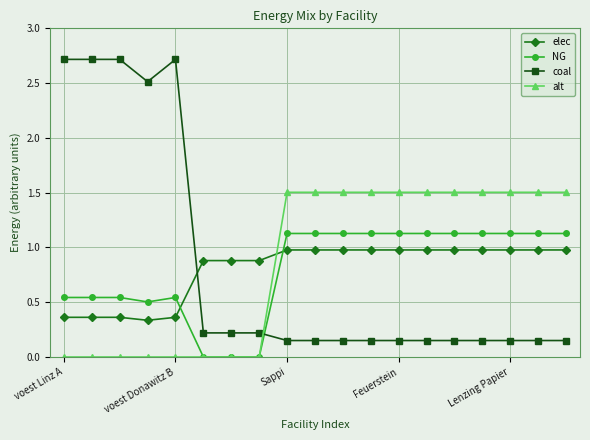

Rank the series by their maximum value, from lowest to highest.

elec, NG, alt, coal